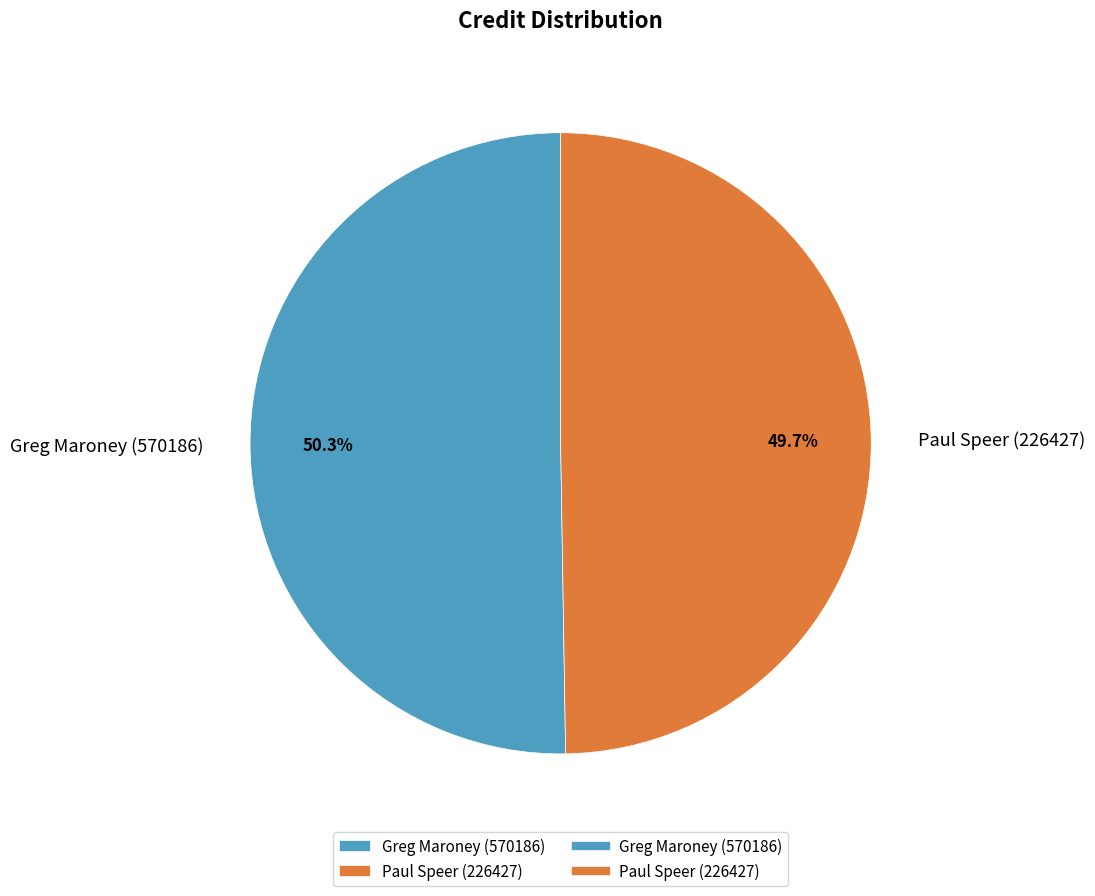

The Paul Speer (226427) slice represents 50% of the pie. True or false?

True